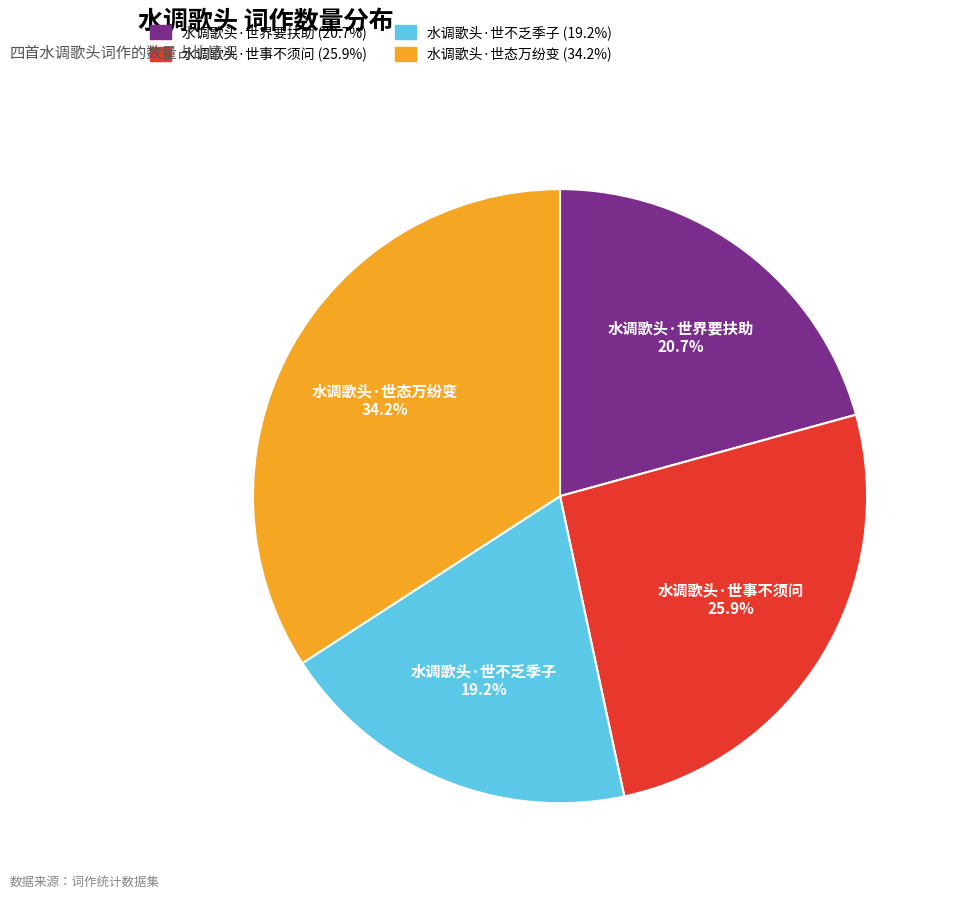

What percentage is the 水调歌头·世事不须问 slice, to the nearest percent?

26%